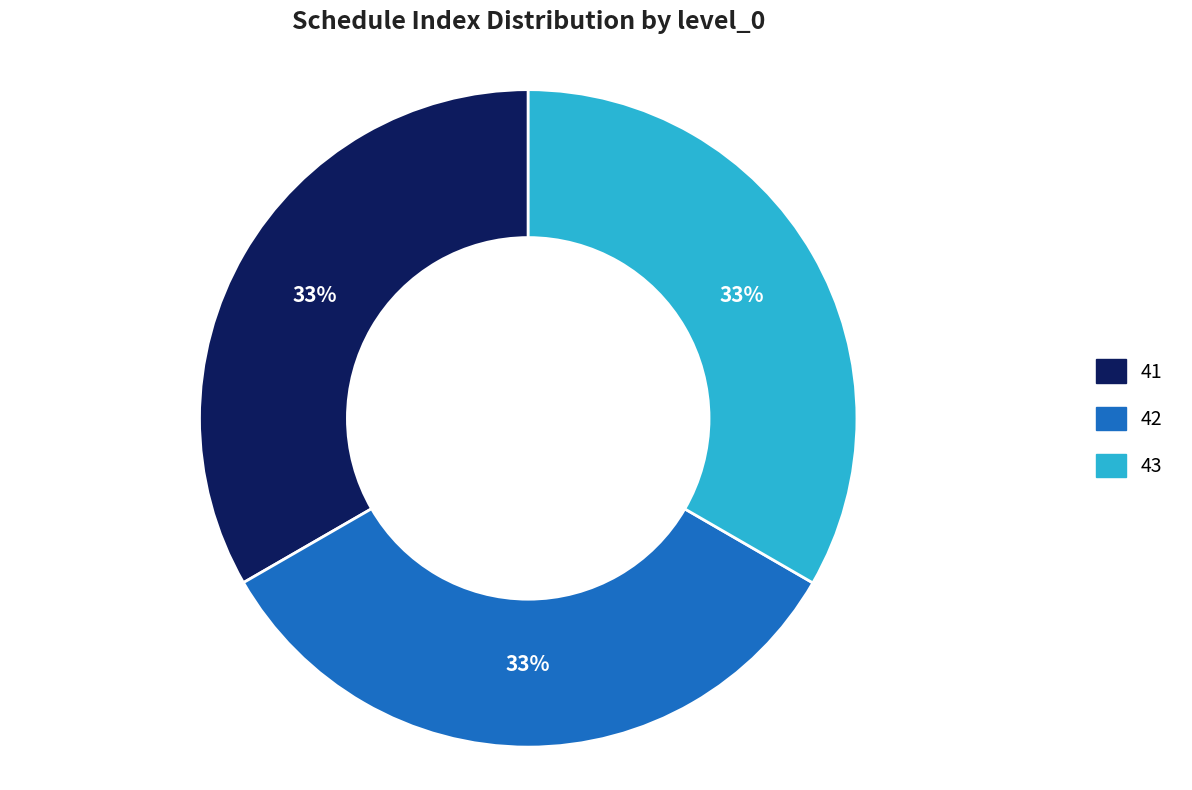

To the nearest percent, what is the average slice percentage?

33%